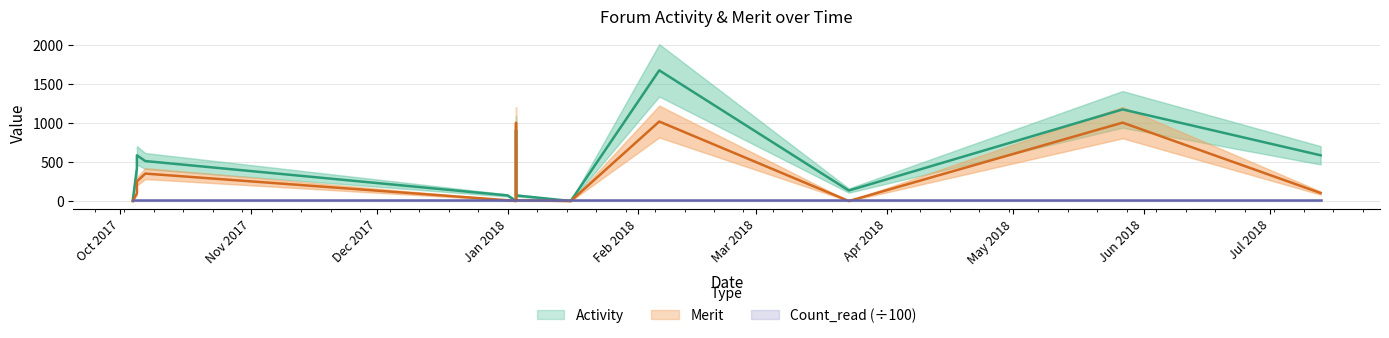

What is the difference between the maximum and minimum values in the Merit series?

1022